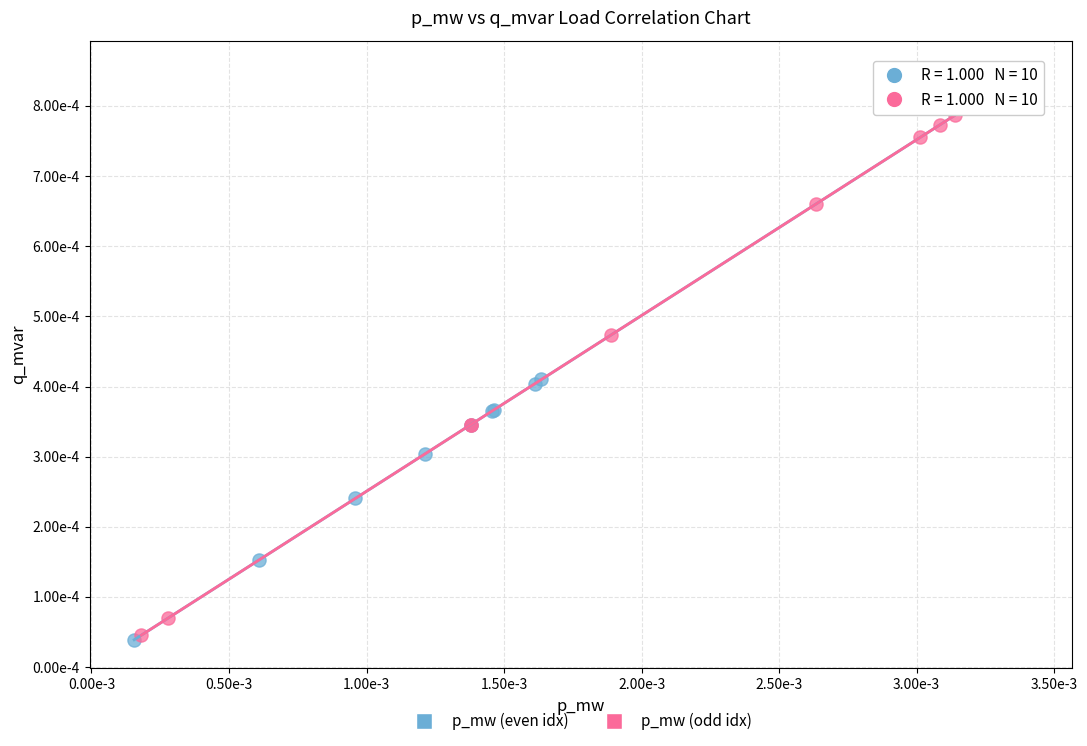

Which series contains the highest Y value?

p_mw (even idx)